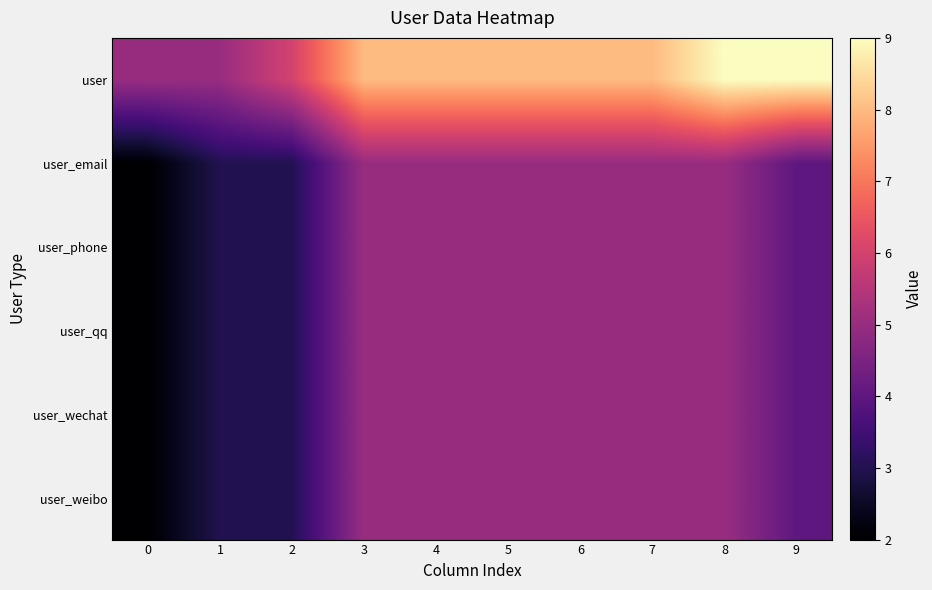

Which series has the largest range (max minus min)?

user